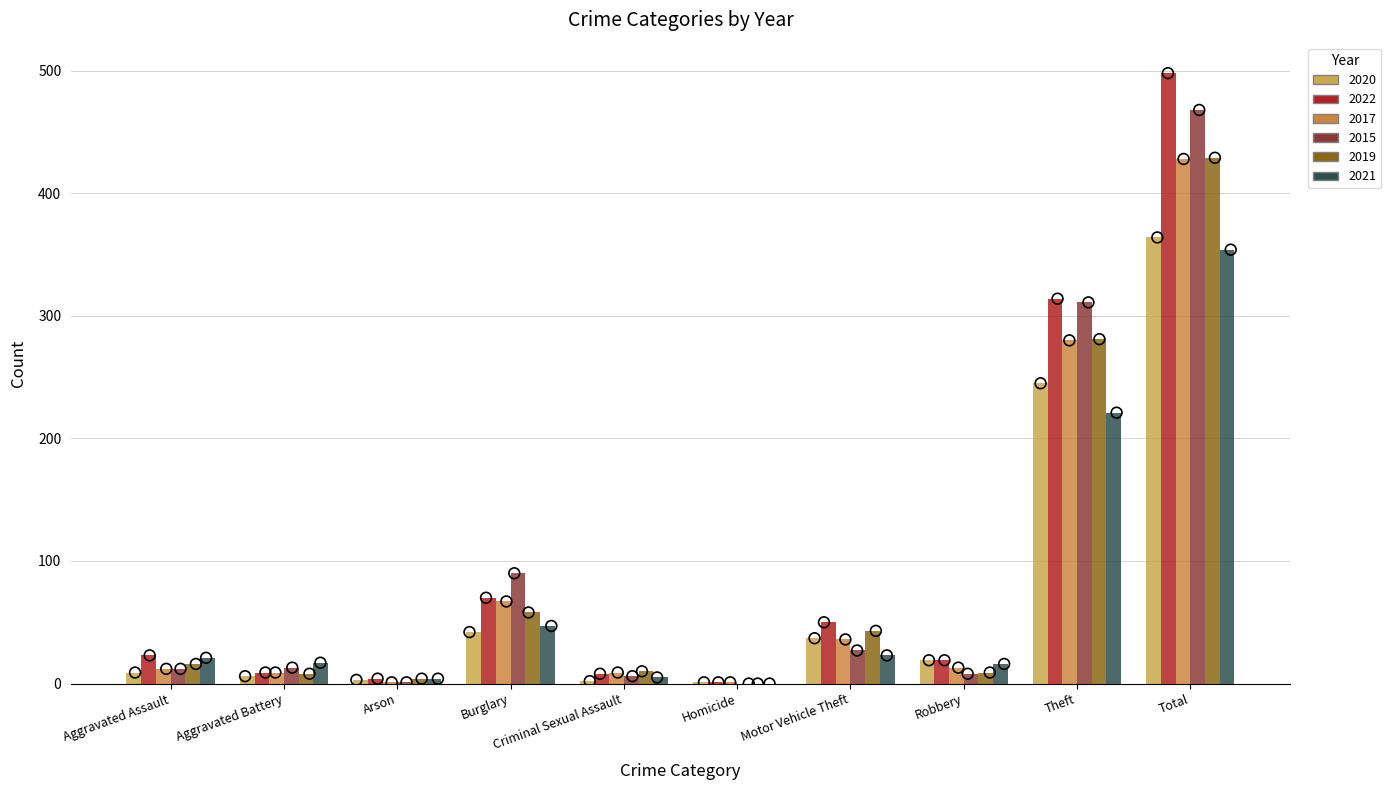

At which category is the sum across all series the highest?

Total